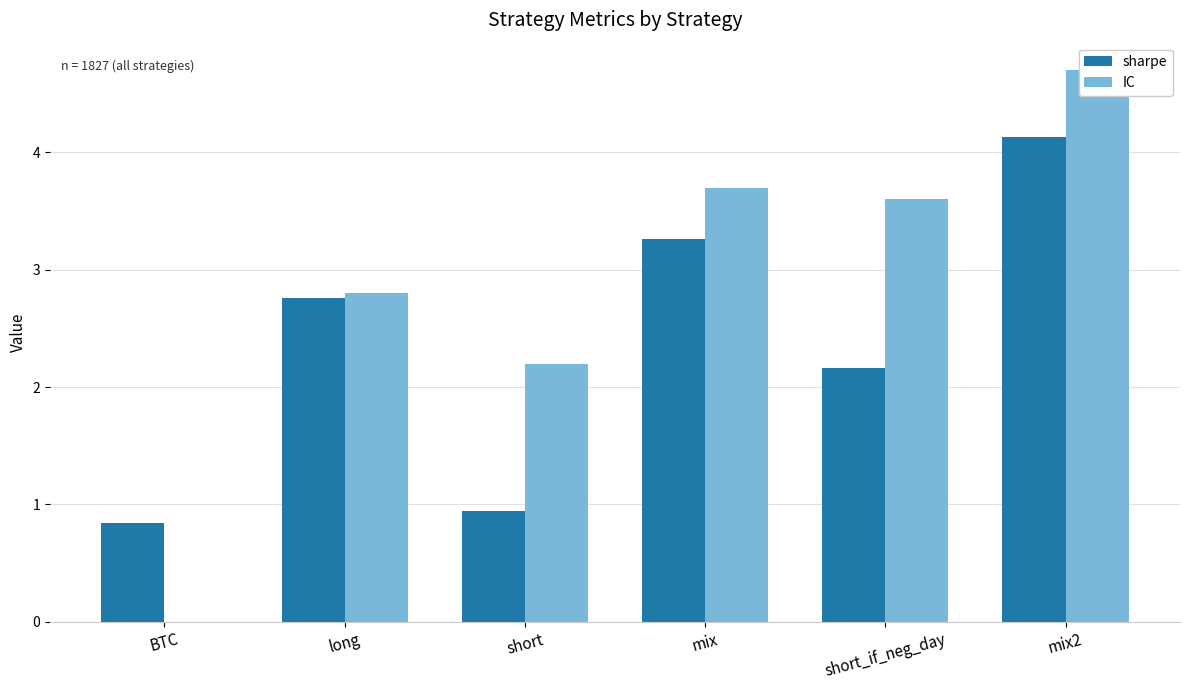

What is the difference between the second highest and minimum values in the IC series?

3.7